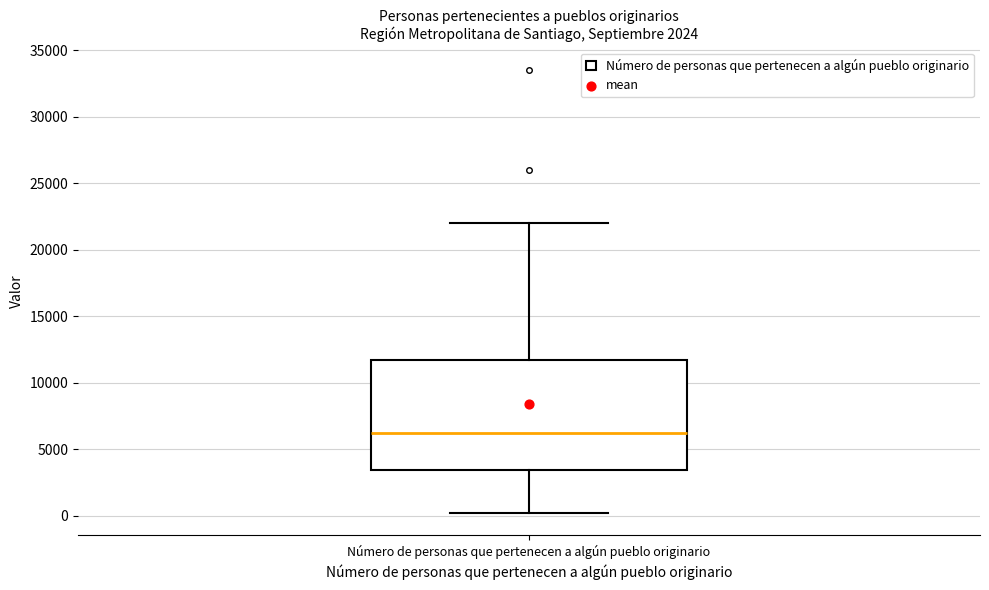

Transcribe this box plot: give where the median line is, the range the box spans, and where the two whiskers end, as read against the y-axis. The values are not printed on the chart, so give them approximately, as read against the axis.

median 6000, box 3500 to 11500, whiskers 0 to 22000